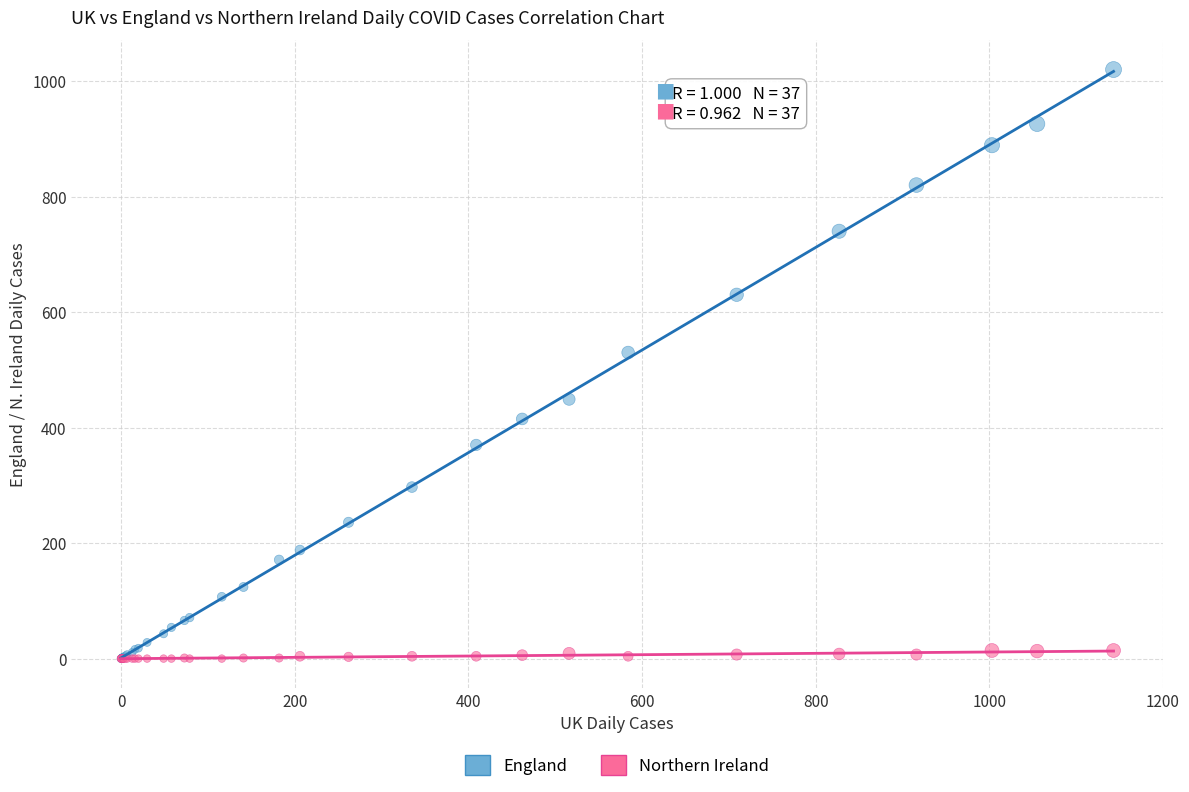

What are all the series names shown in the legend?

England, Northern Ireland